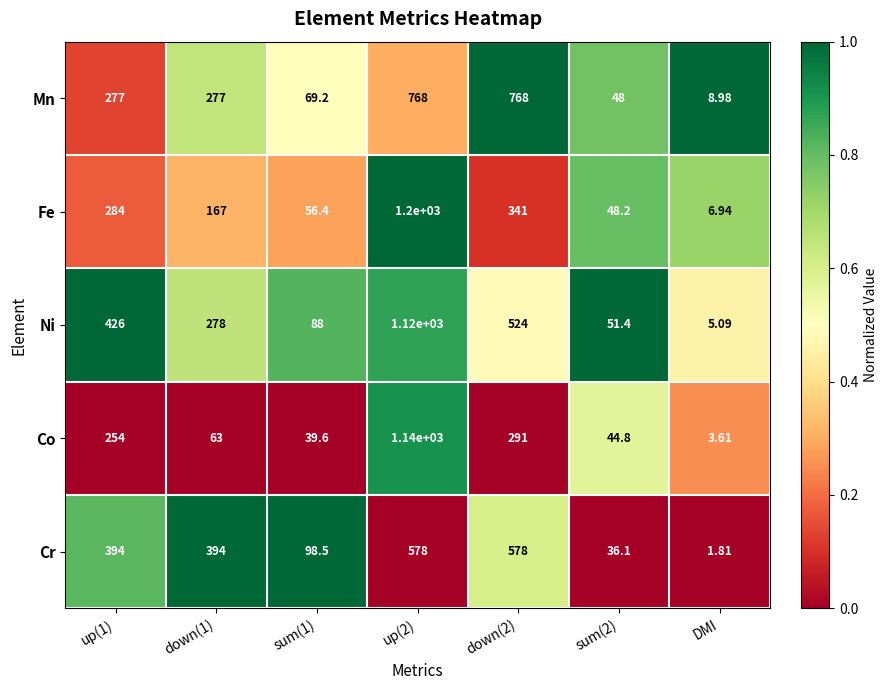

Count the number of categories in the chart.

7